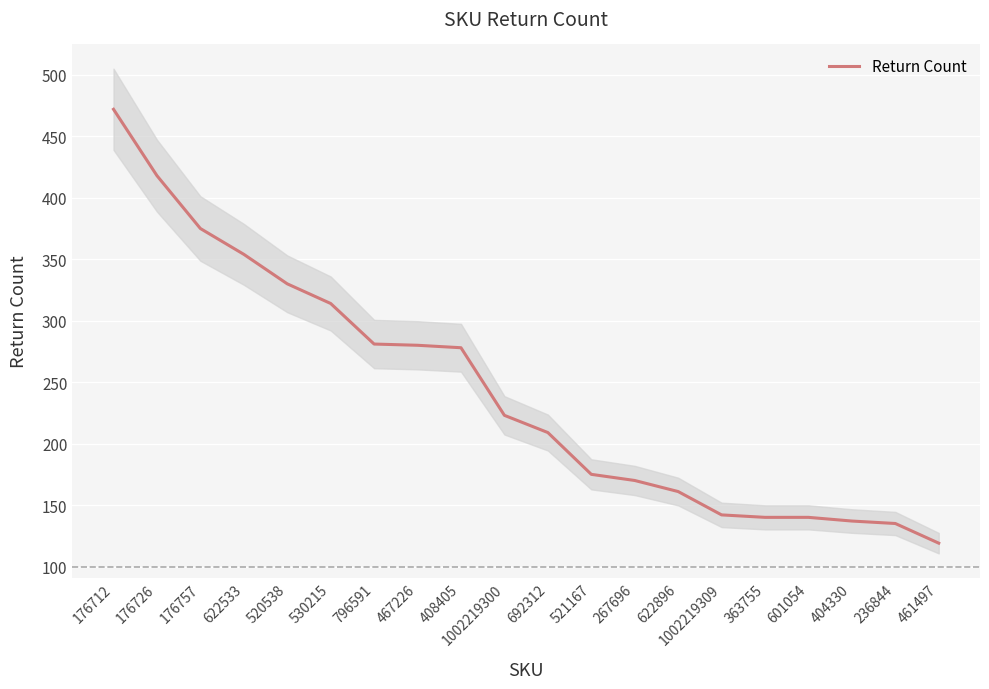

What is the label of the 20th point from the left?

461497